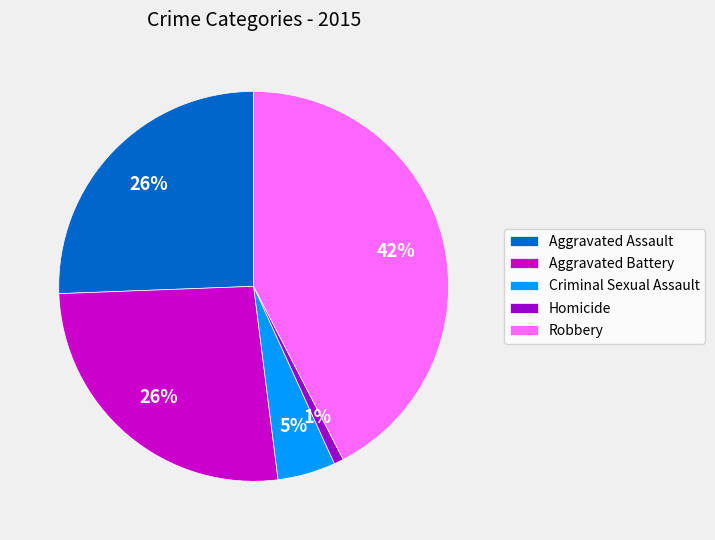

Is there a majority slice in this chart?

No